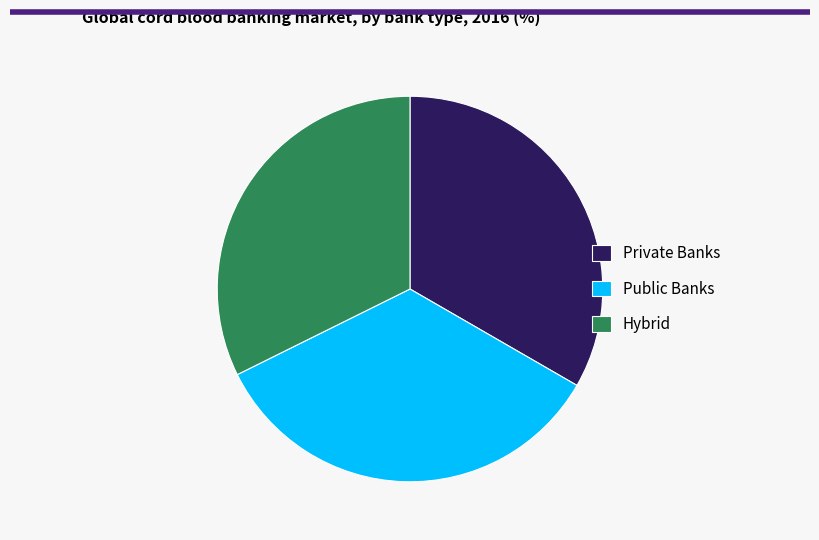

The Public Banks slice represents 22% of the pie. True or false?

False